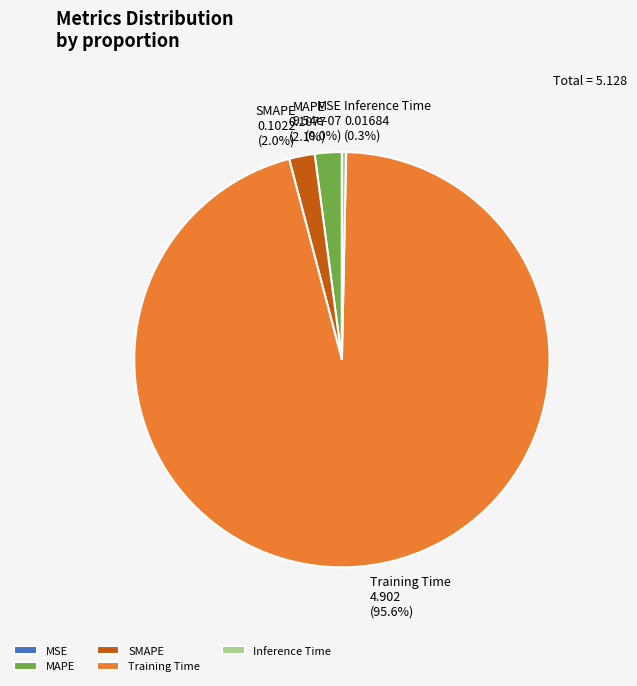

Which category has the biggest portion of the pie?

Training Time